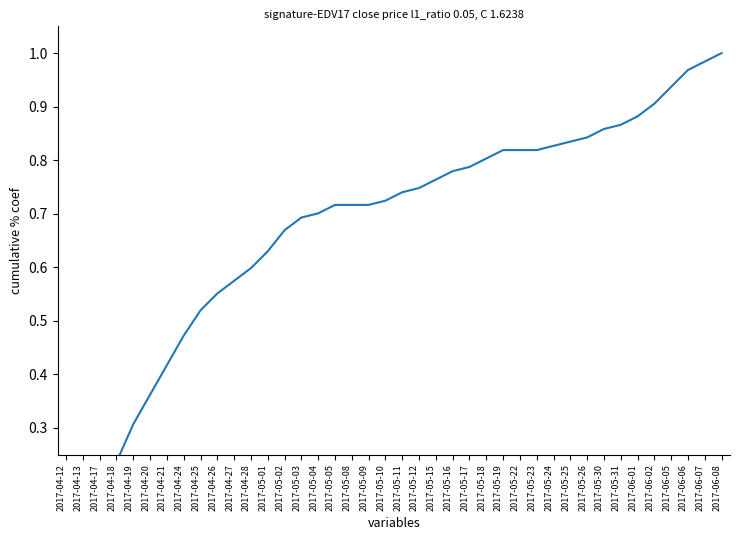

Is this an area chart (filled region under the line)?

No